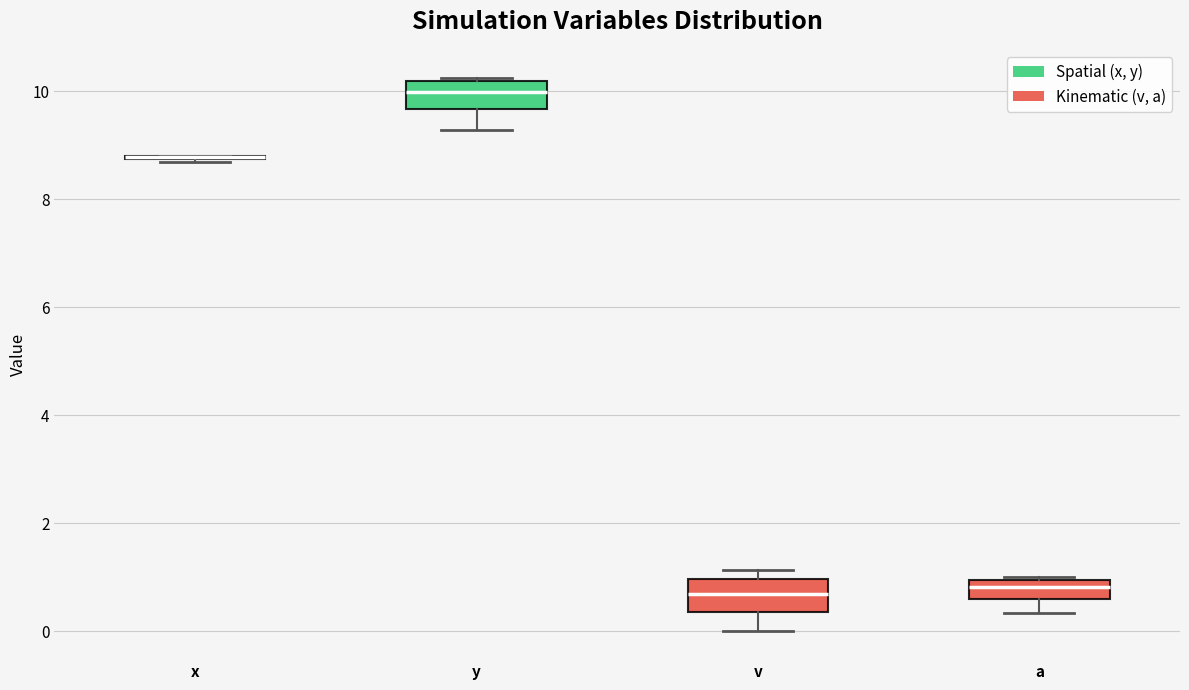

Reading left to right, transcribe this box plot: for each box, give where its median line is, the range the box spans, and where its two whiskers end, as read against the y-axis. The values are not printed on the chart, so give them approximately, as read against the axis.

x: box collapsed to a line at 8.8, whiskers 8.6 to 8.8
y: median 10.0, box 9.6 to 10.2, whiskers 9.2 to 10.2 (just above the box's upper edge)
v: median 0.6, box 0.4 to 1.0, whiskers 0.0 to 1.2
a: median 0.8, box 0.6 to 1.0, whiskers 0.4 to 1.0